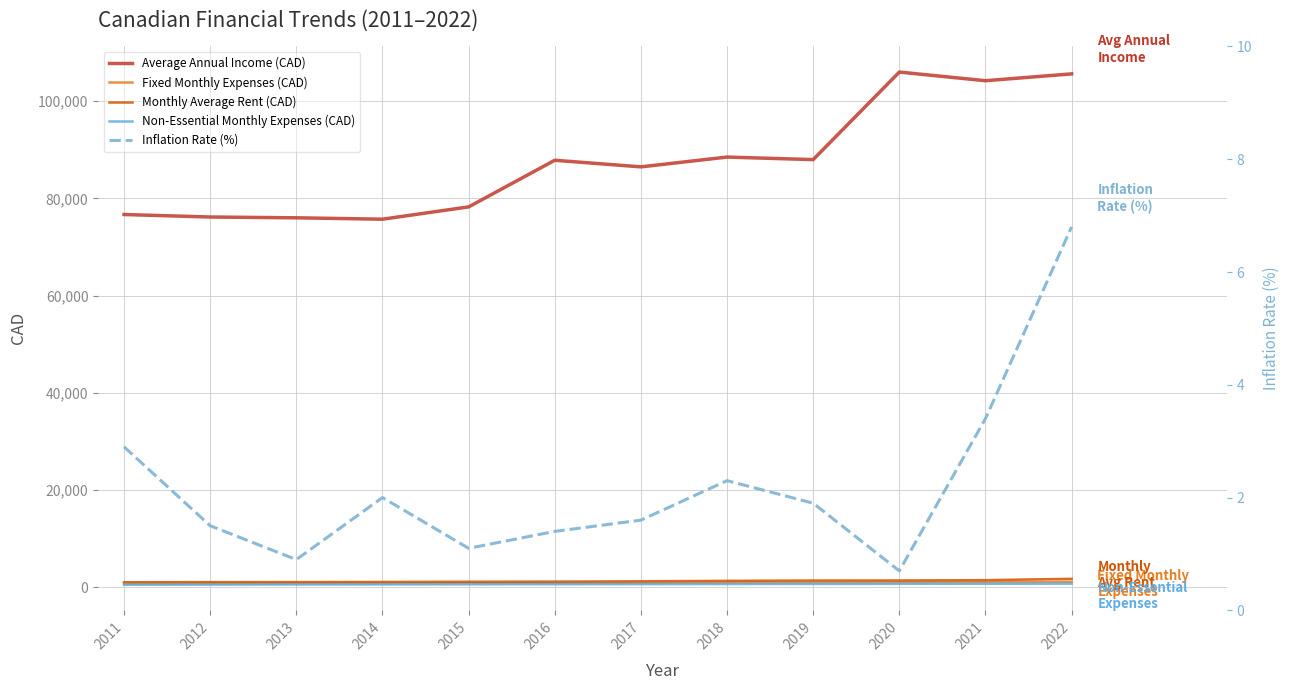

What is the value of the Monthly Average Rent (CAD) point at the 4th from the left?

1071.0